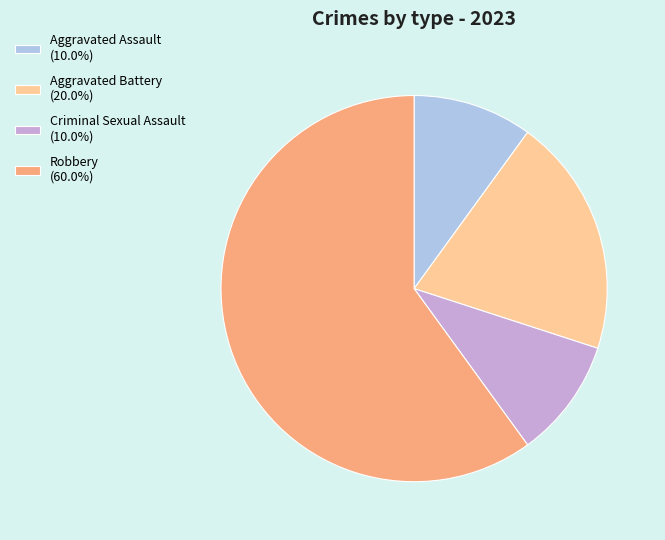

Count the number of slices in the pie.

4